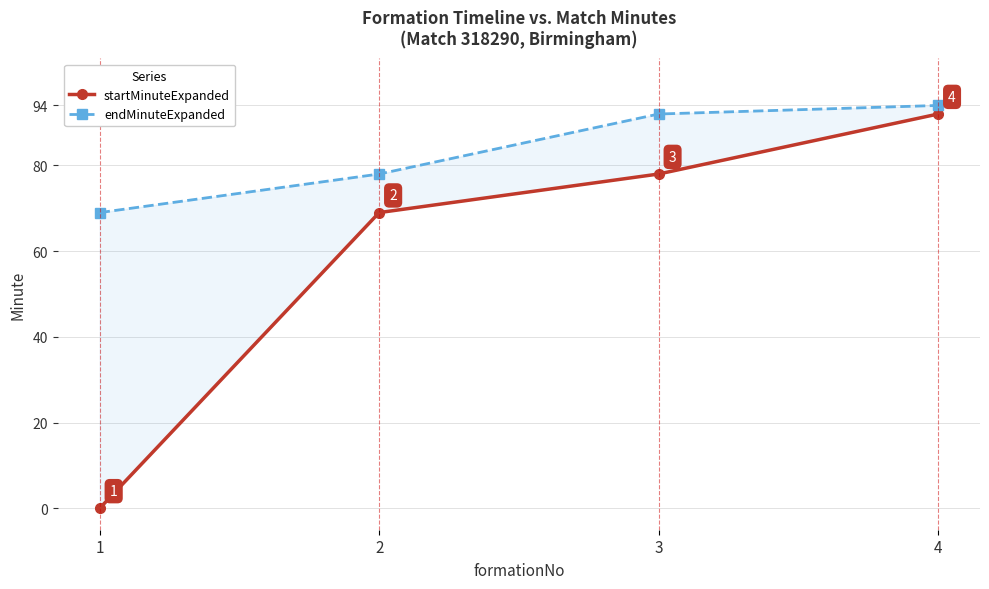

Which has a higher value, 3 or 1?

3